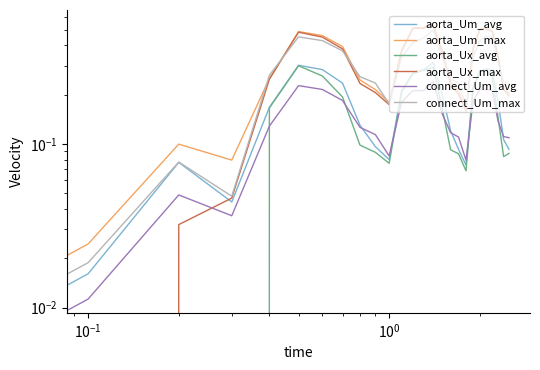

Which series has the largest range (max minus min)?

aorta_Um_max